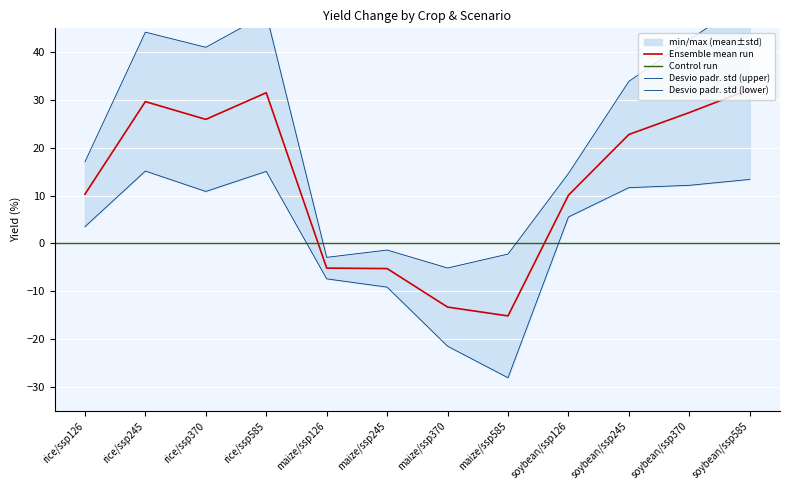

Count the number of values greater than 22.

6